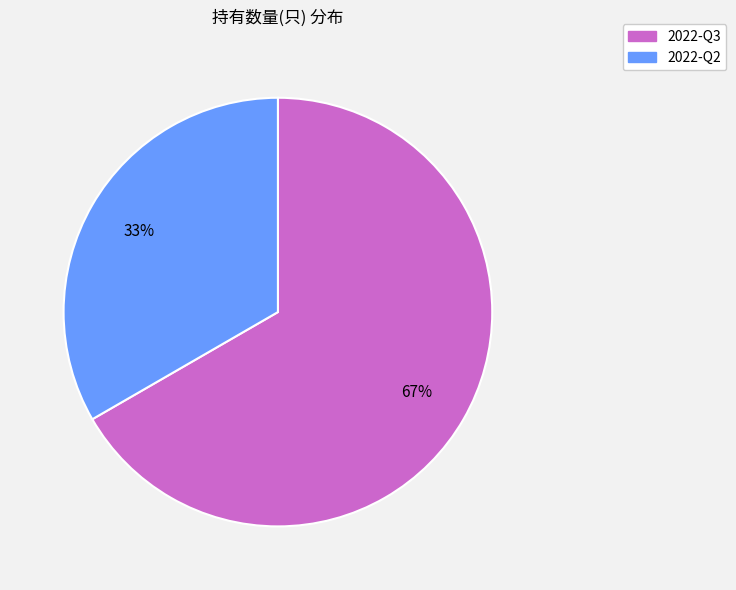

To the nearest percent, what is the combined percentage of 2022-Q3 and 2022-Q2?

100%